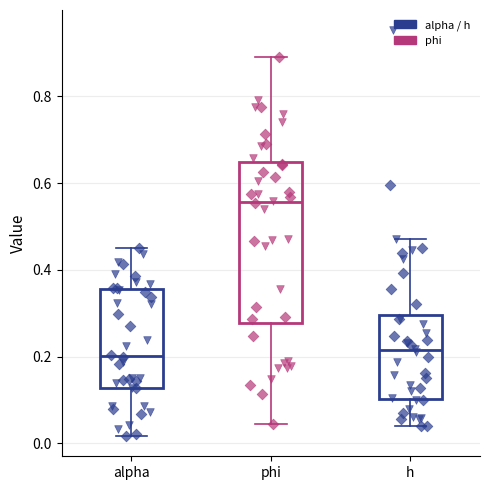

Reading left to right, transcribe this box plot: for each box, give where its median line is, the range the box spans, and where its two whiskers end, as read against the y-axis. The values are not printed on the chart, so give them approximately, as read against the axis.

alpha: median 0.20, box 0.12 to 0.36, whiskers 0.02 to 0.46
phi: median 0.56, box 0.28 to 0.64, whiskers 0.04 to 0.90
h: median 0.22, box 0.10 to 0.30, whiskers 0.04 to 0.48